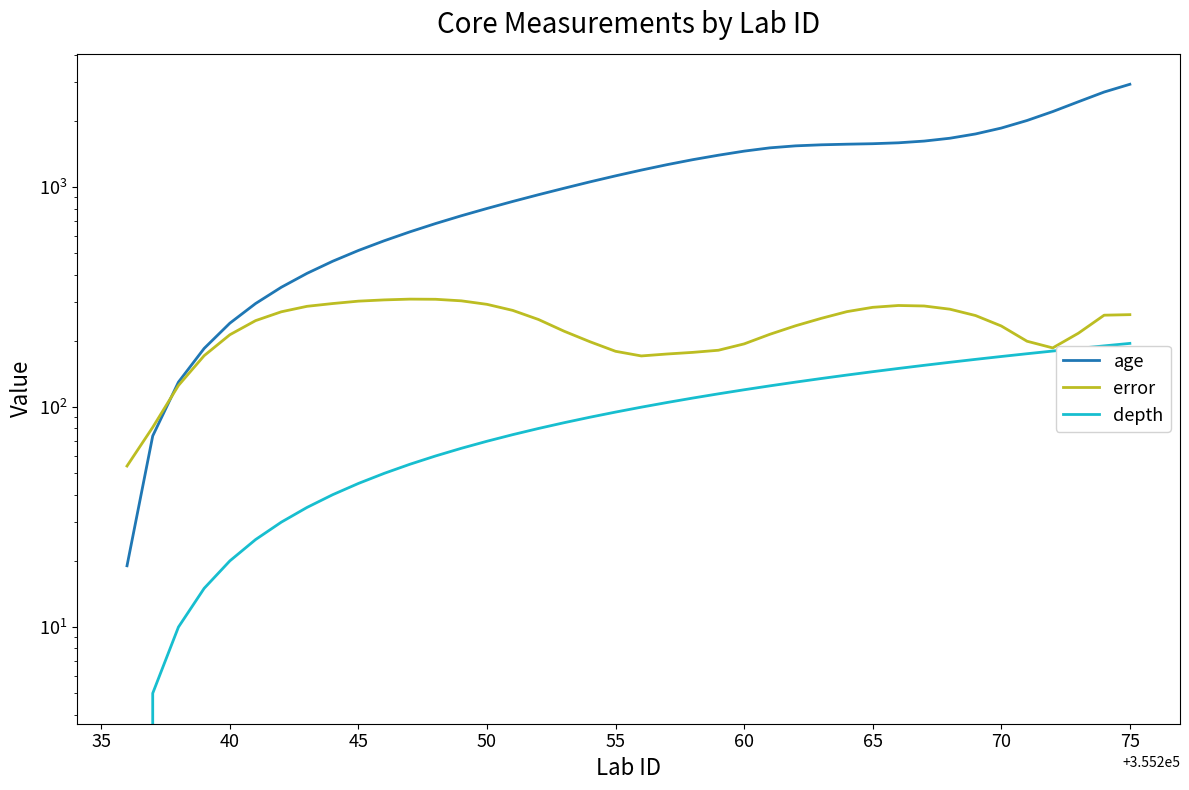

What is the value of the depth point at the 2nd from the left?

5.0